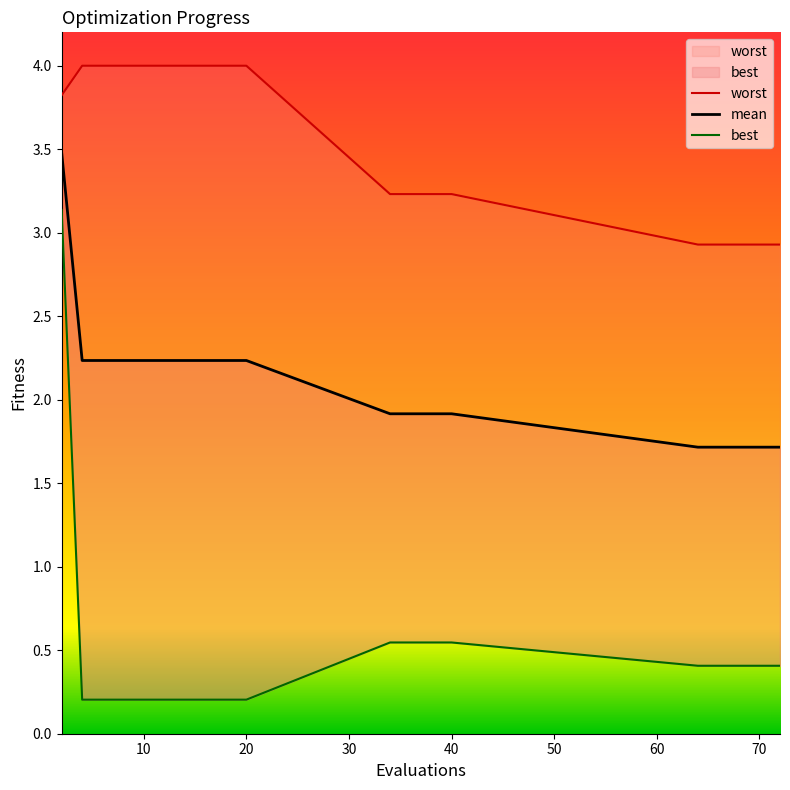

True or false: worst and best cross at least once.

False